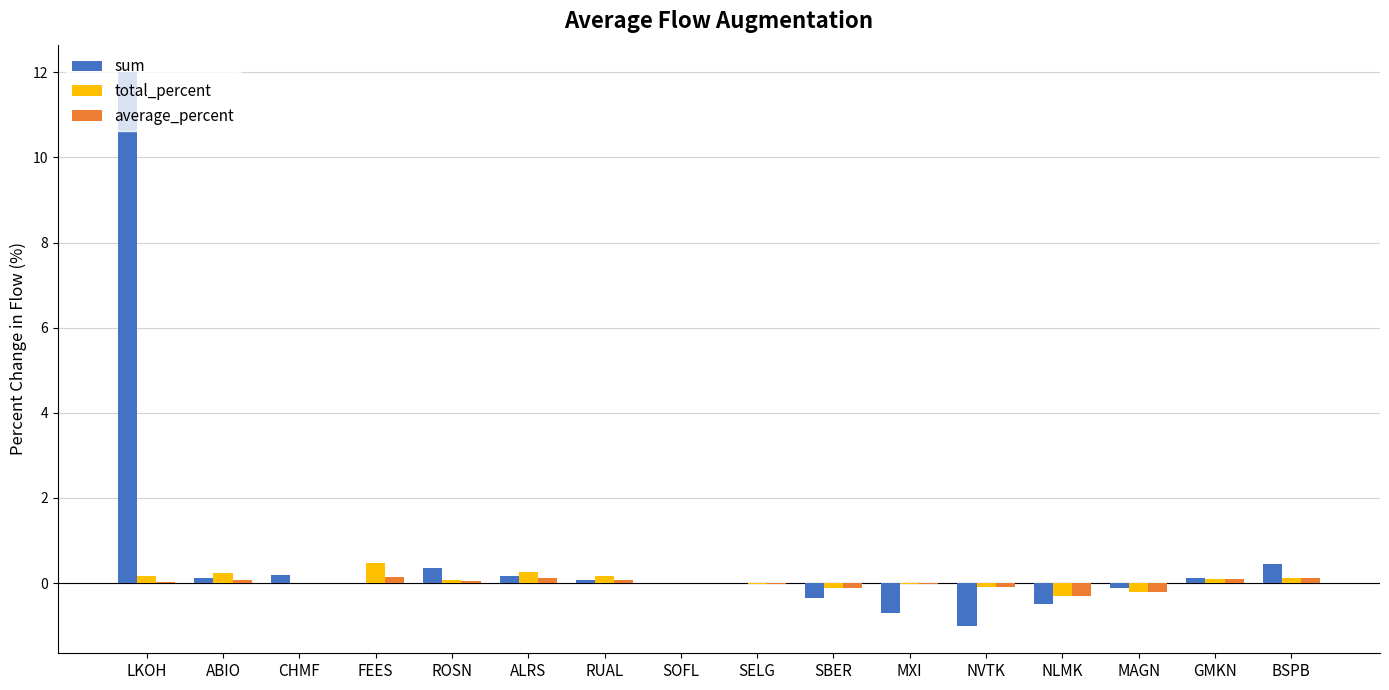

What is the maximum value shown in the chart?

12.0